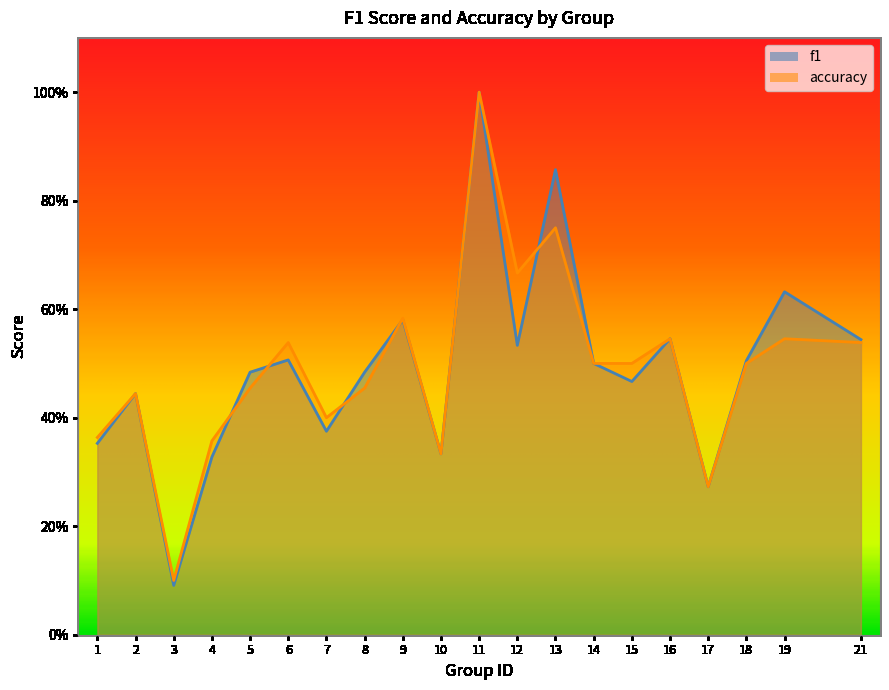

At how many categories does at least one series exceed 0?

20